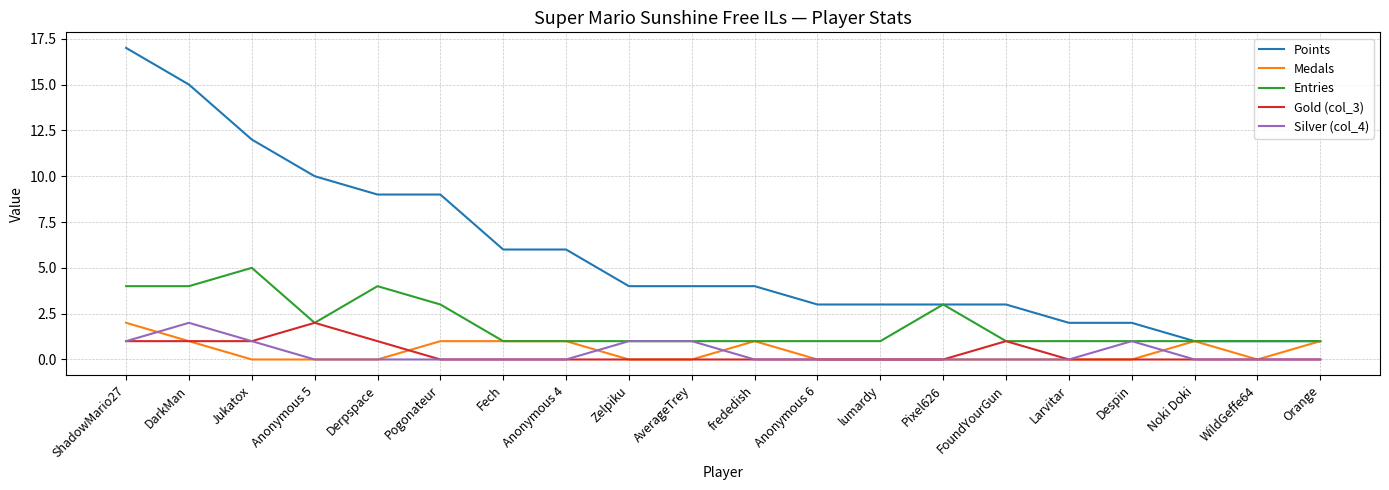

What are all the series names shown in the legend?

Points, Medals, Entries, Gold (col_3), Silver (col_4)